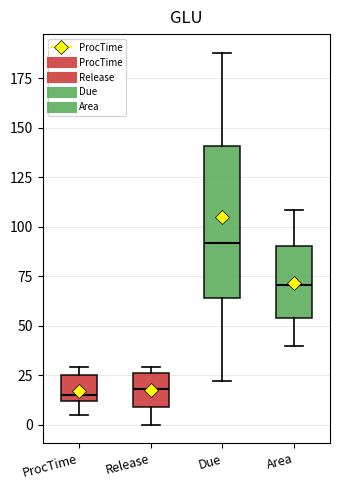

Where is the lower edge of the box for Due on the y-axis? The values are not printed on the chart, so give them approximately, as read against the axis.

65